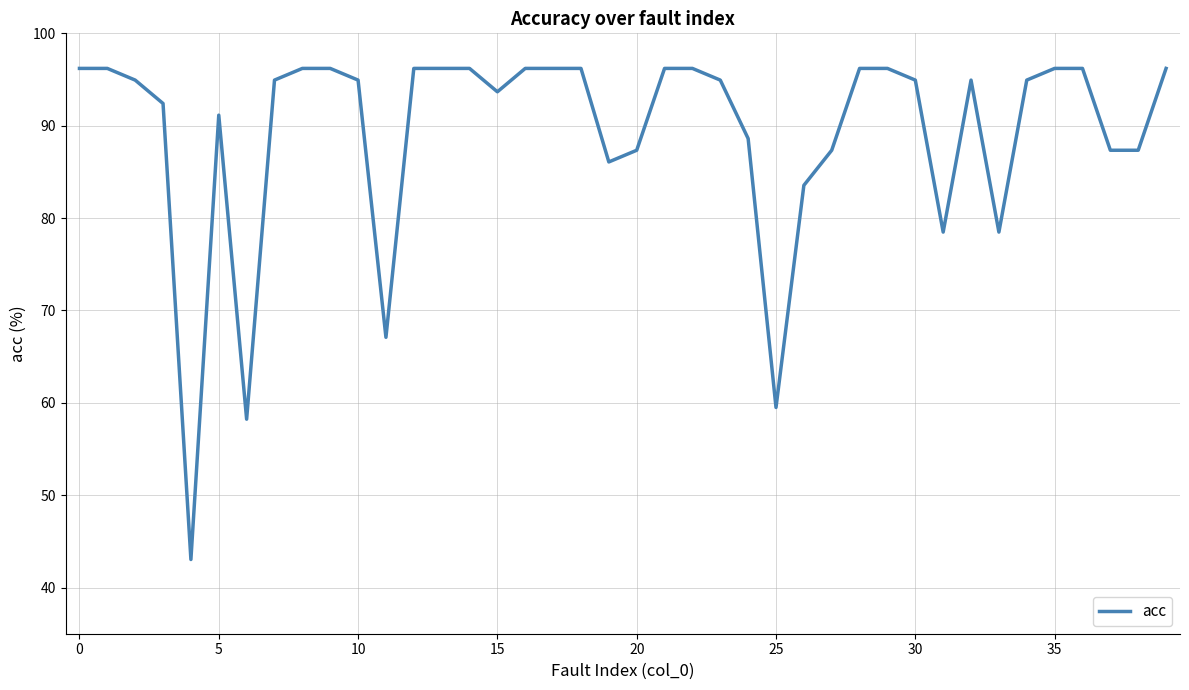

How many lines are shown in the chart?

1